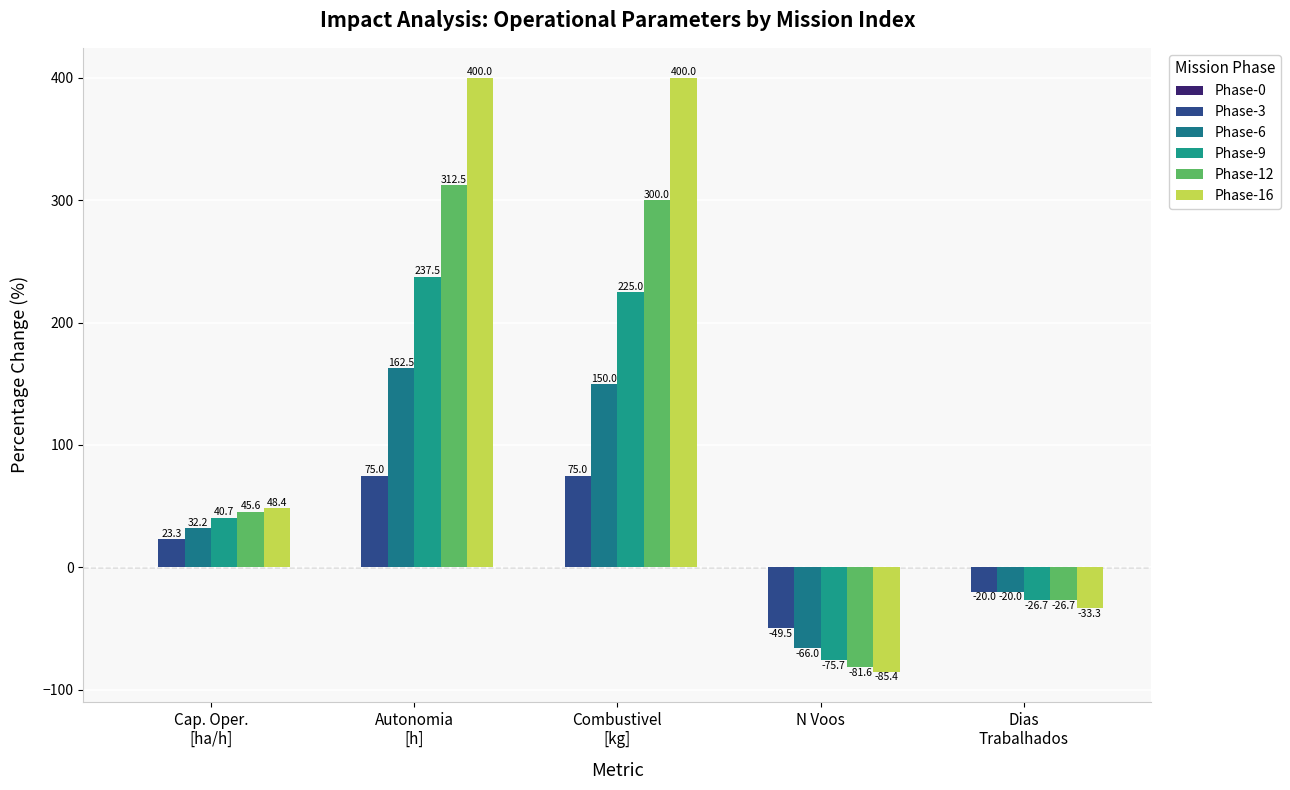

What value does the Phase-6 series have at Dias
Trabalhados?

-20.0